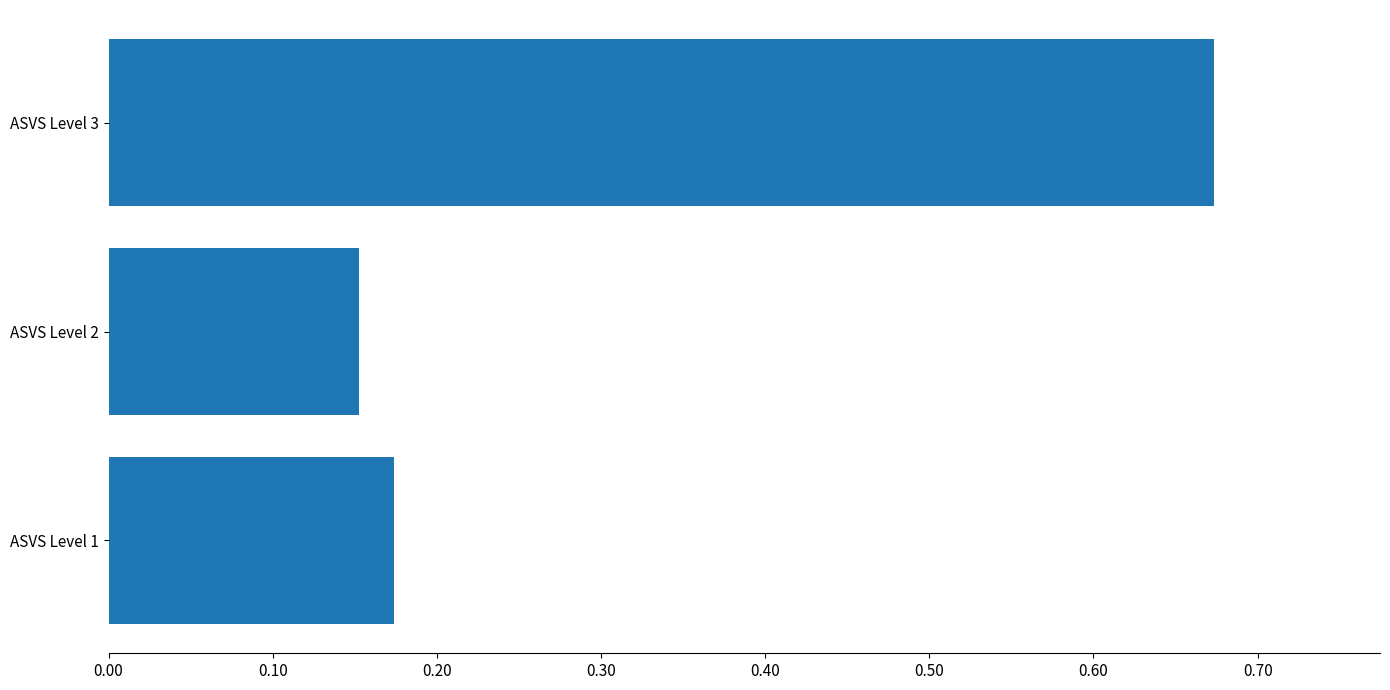

At which label is the value closest to 0?

ASVS Level 2